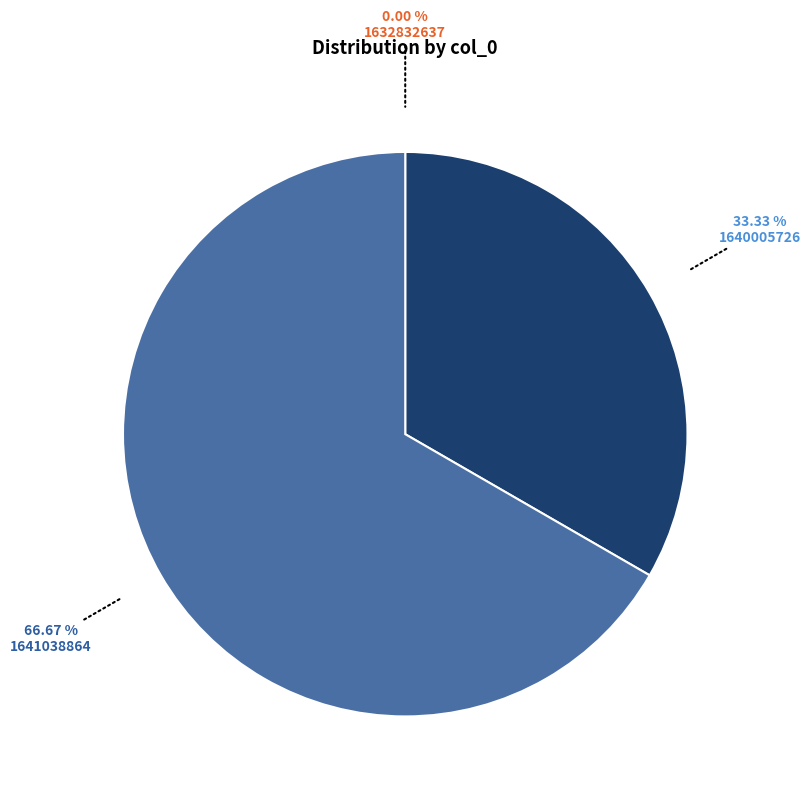

Combined, do 1640005726 and 1641038864 account for over 50%?

Yes